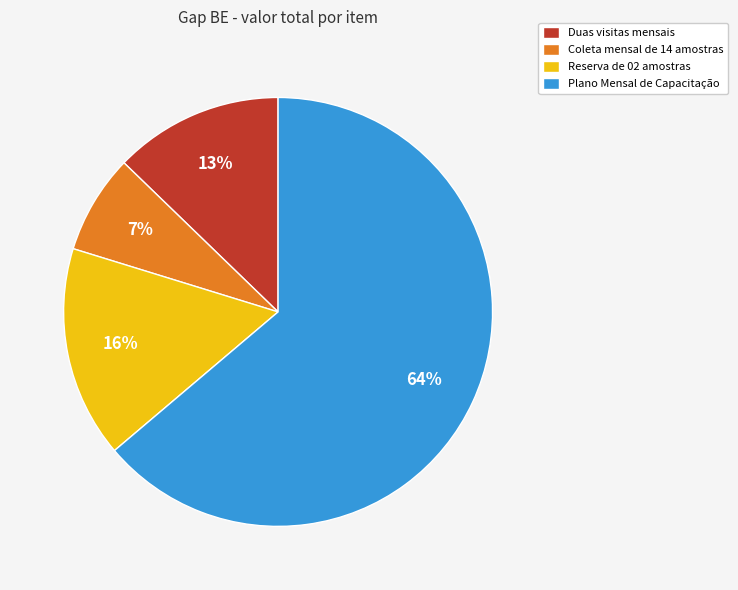

To the nearest percent, what portion does Duas visitas mensais represent?

13%